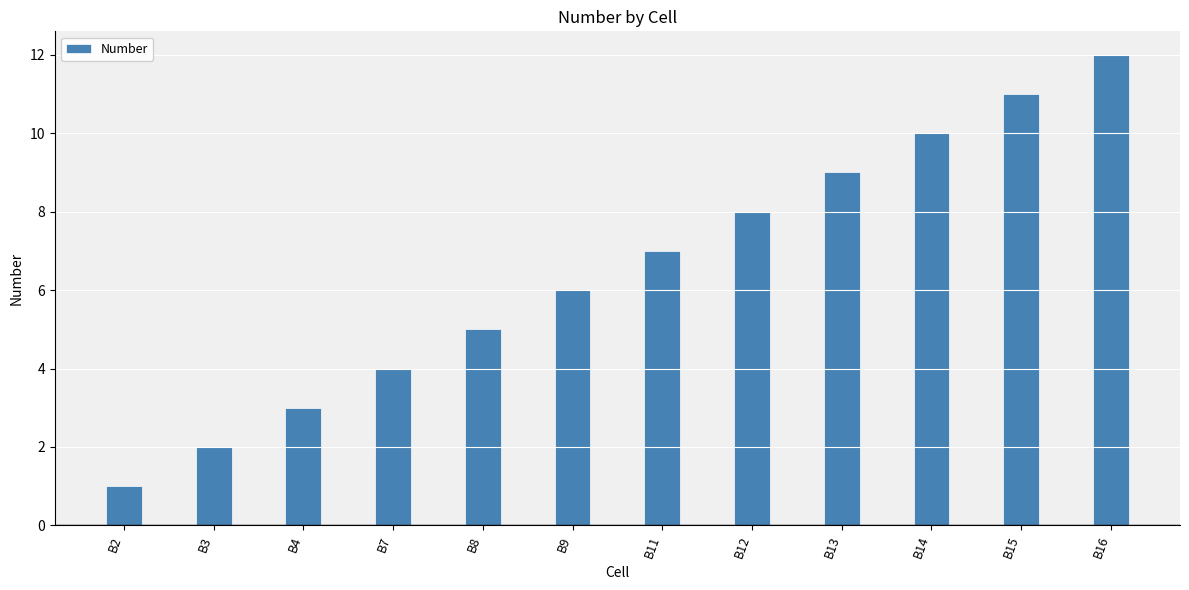

Rank the categories by value from lowest to highest.

B2, B3, B4, B7, B8, B9, B11, B12, B13, B14, B15, B16